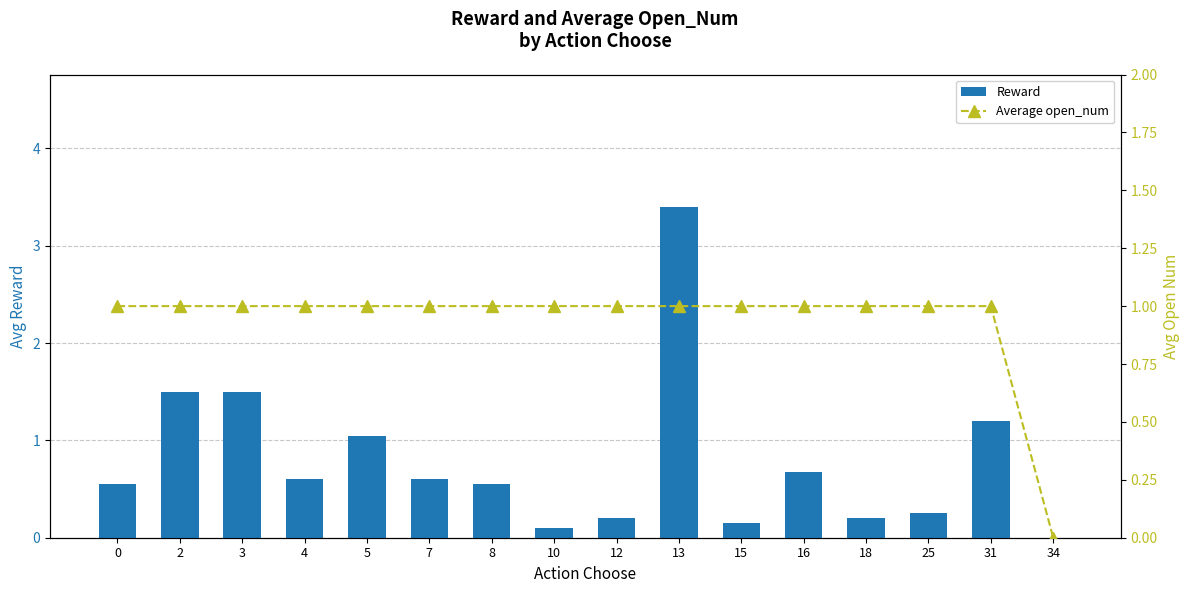

Count the Average open_num values in the range 1 to 2.

15